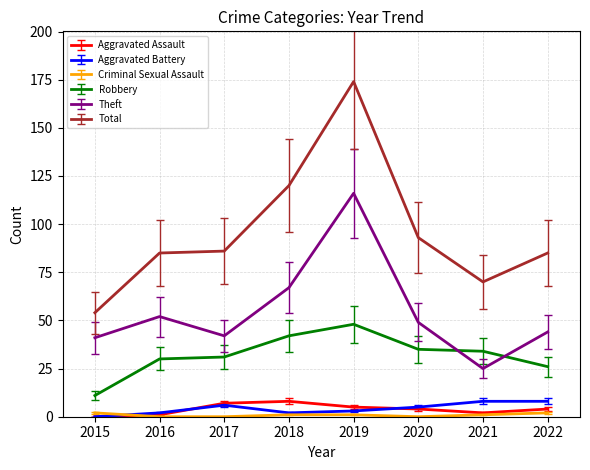

Which series changed the most between 2019 and 2021?

Total